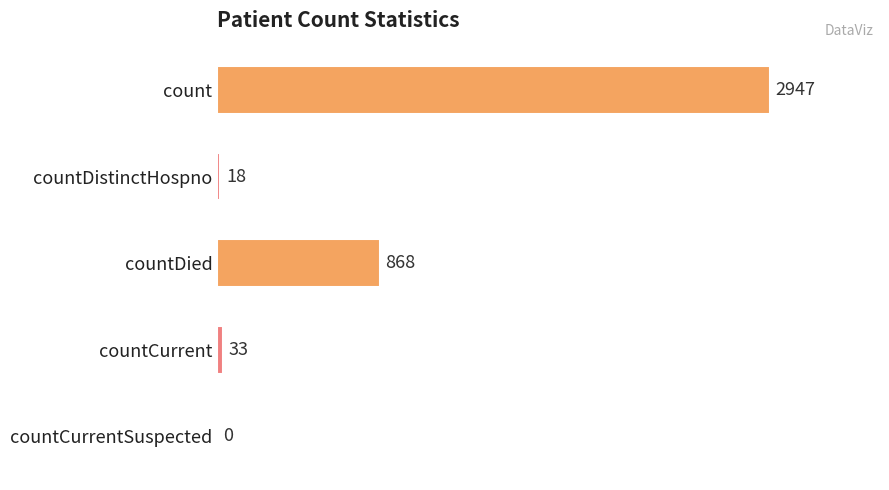

What is the sum of the values at countDied and countCurrentSuspected?

868